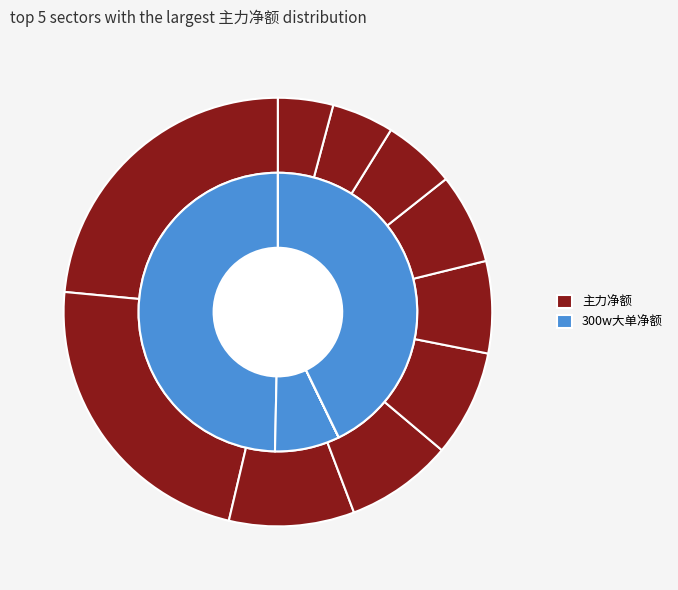

How much of the chart is everything except 宝信软件?

95.8%